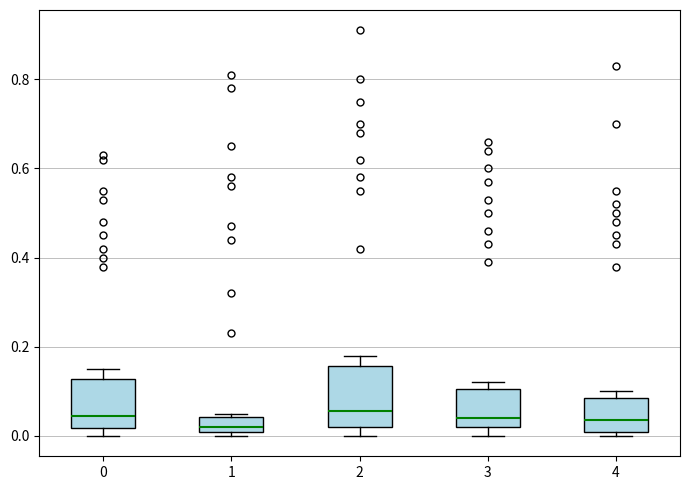

Which box is the tallest, from its lower edge to its upper edge?

2